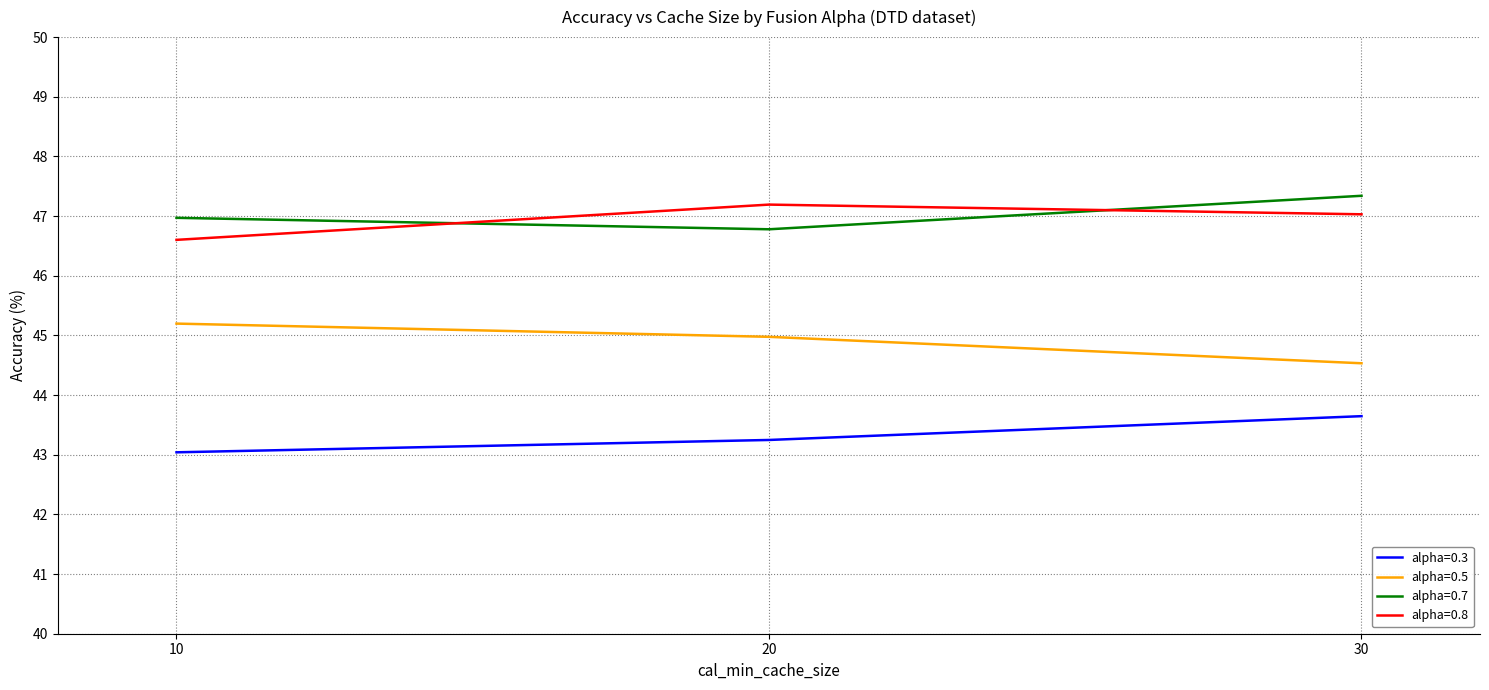

Is it true that alpha=0.7 equals 78.3 at 10?

False